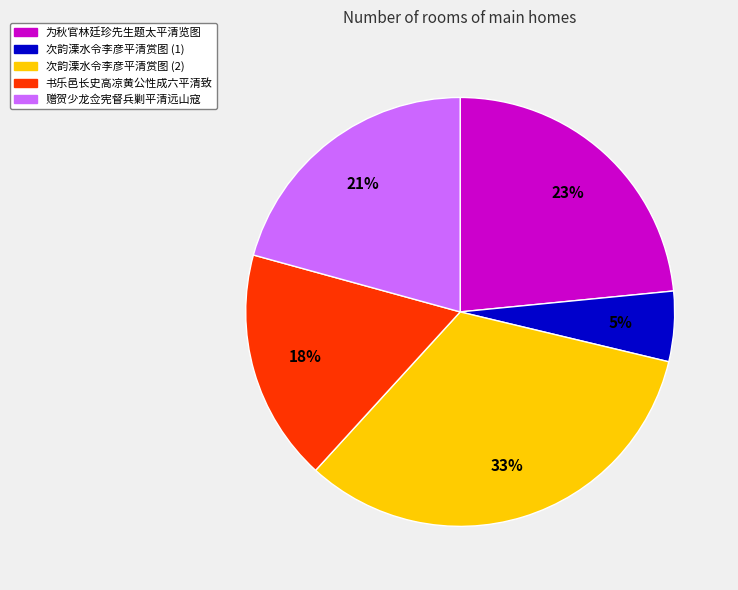

Is there any slice that represents more than half of the pie?

No